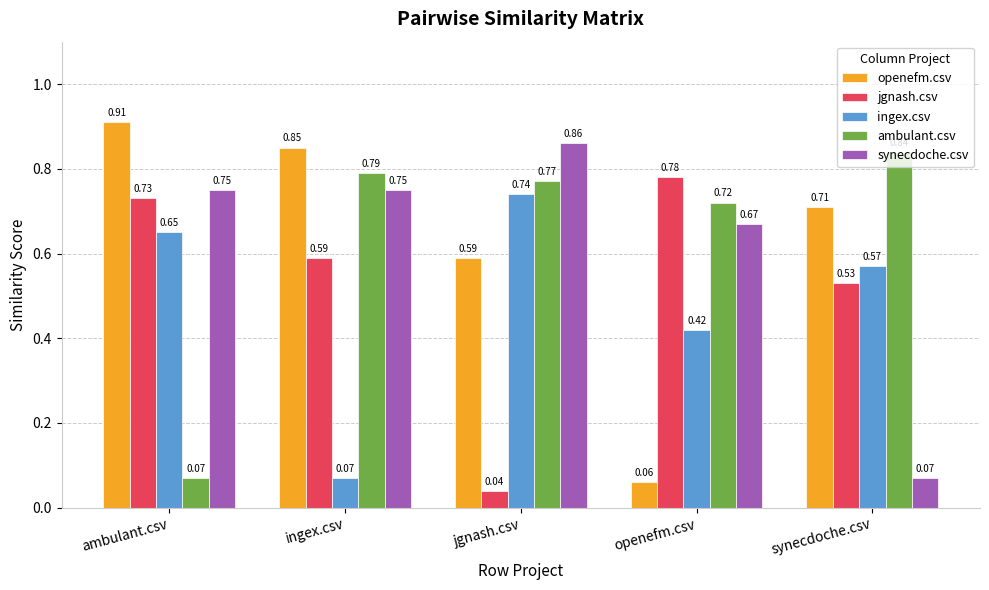

At which label does openefm.csv reach its peak?

ambulant.csv